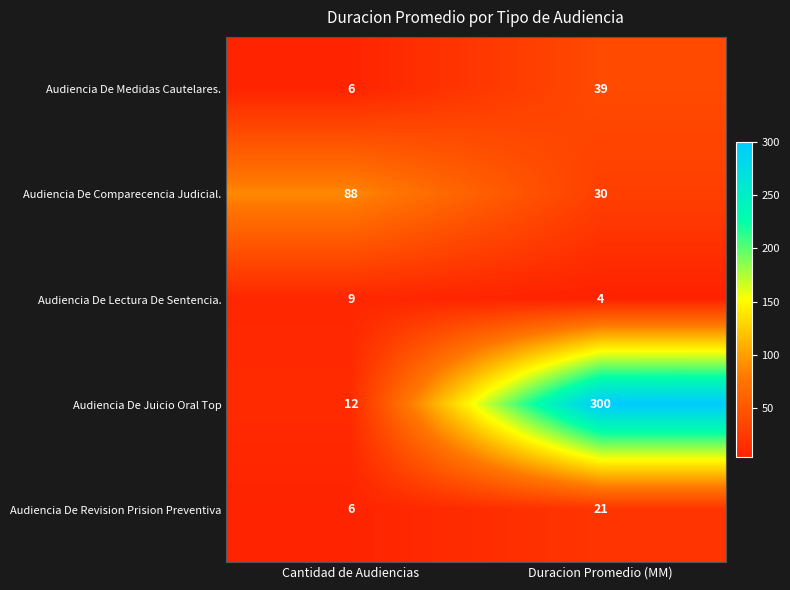

List the series in order of their peak value, highest first.

Audiencia De Juicio Oral Top, Audiencia De Comparecencia Judicial., Audiencia De Medidas Cautelares., Audiencia De Revision Prision Preventiva, Audiencia De Lectura De Sentencia.